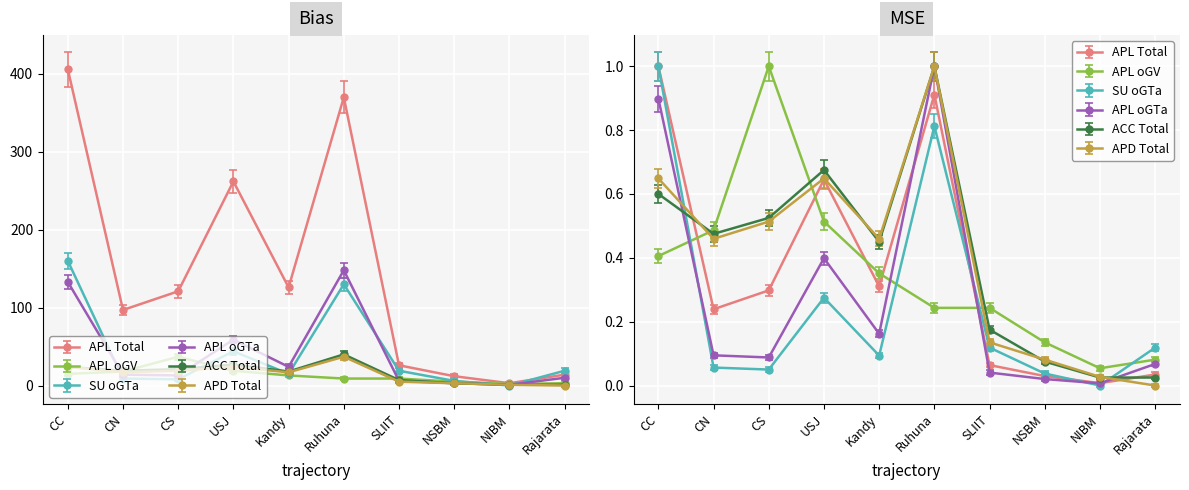

What is the average value of the SU_oGTa series?

41.0